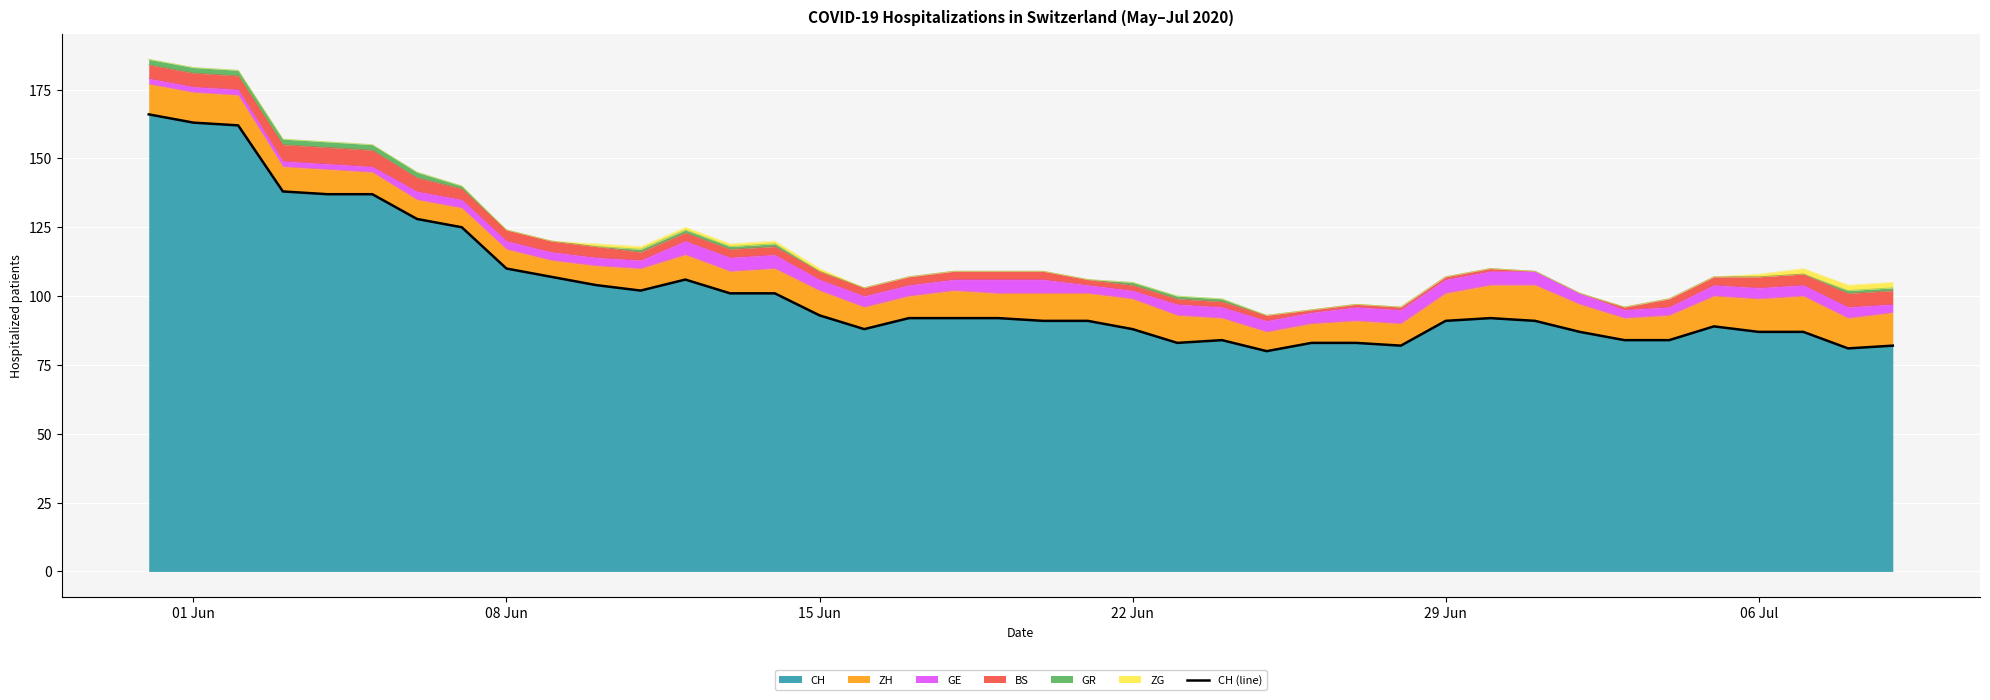

What is the minimum value for CH?

80